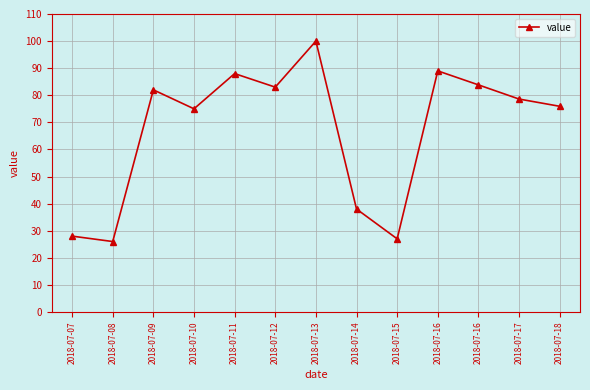

Count the number of categories in the chart.

13